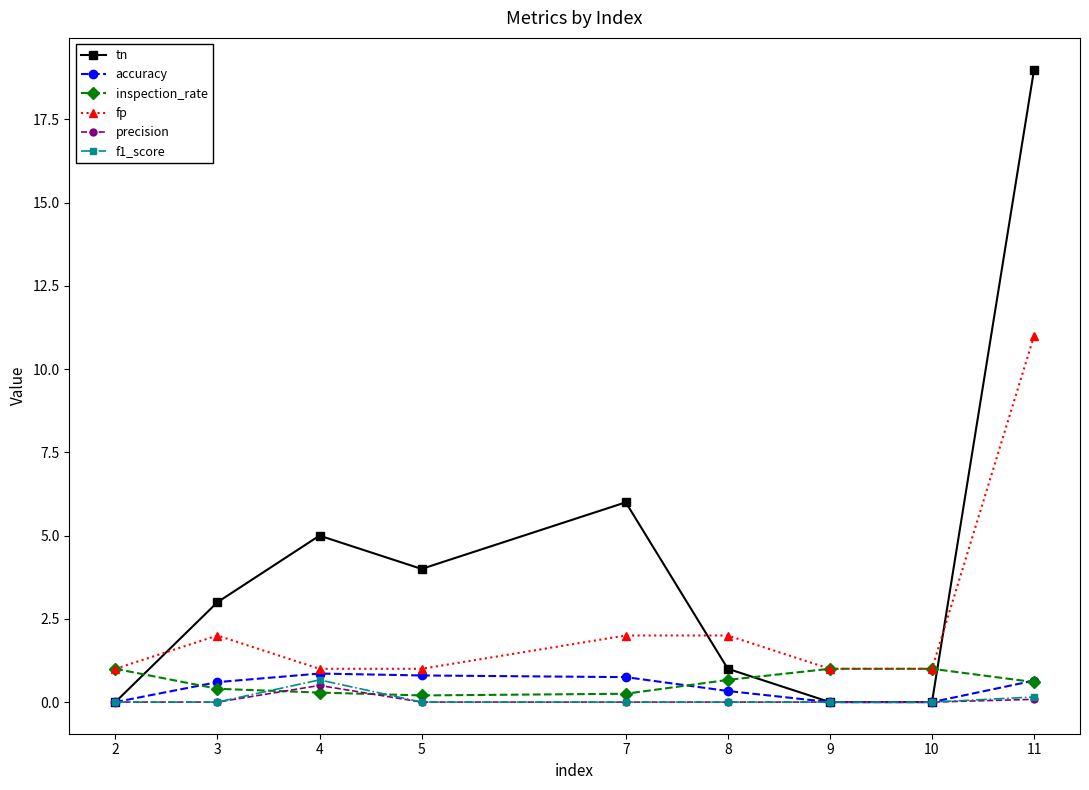

At which category does the chart reach its peak across all series?

11